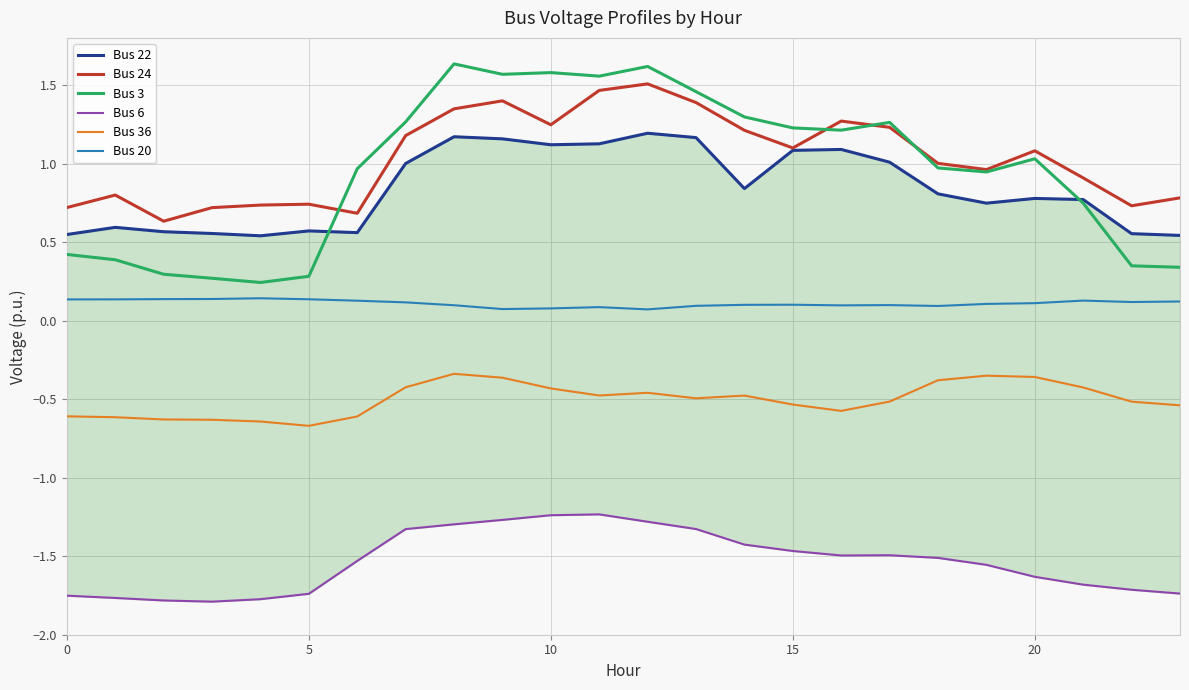

Does the chart have visible grid lines?

Yes